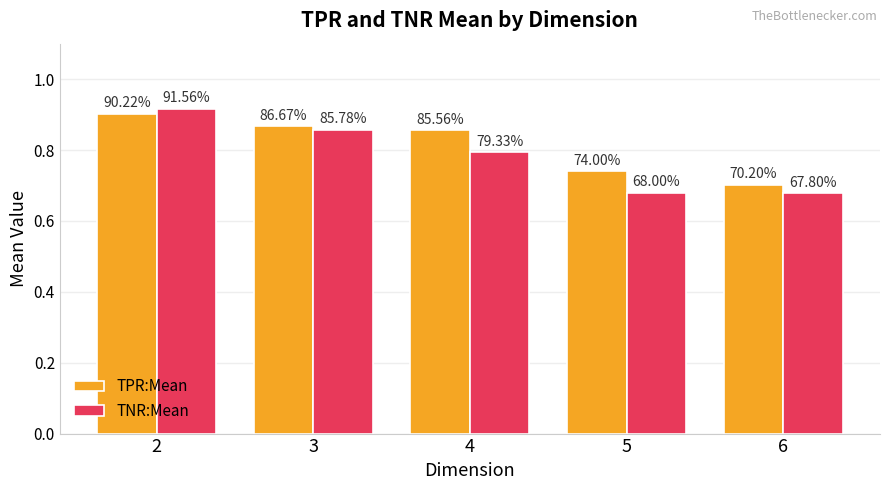

What is the difference between the maximum and minimum values in the TNR:Mean series?

0.2